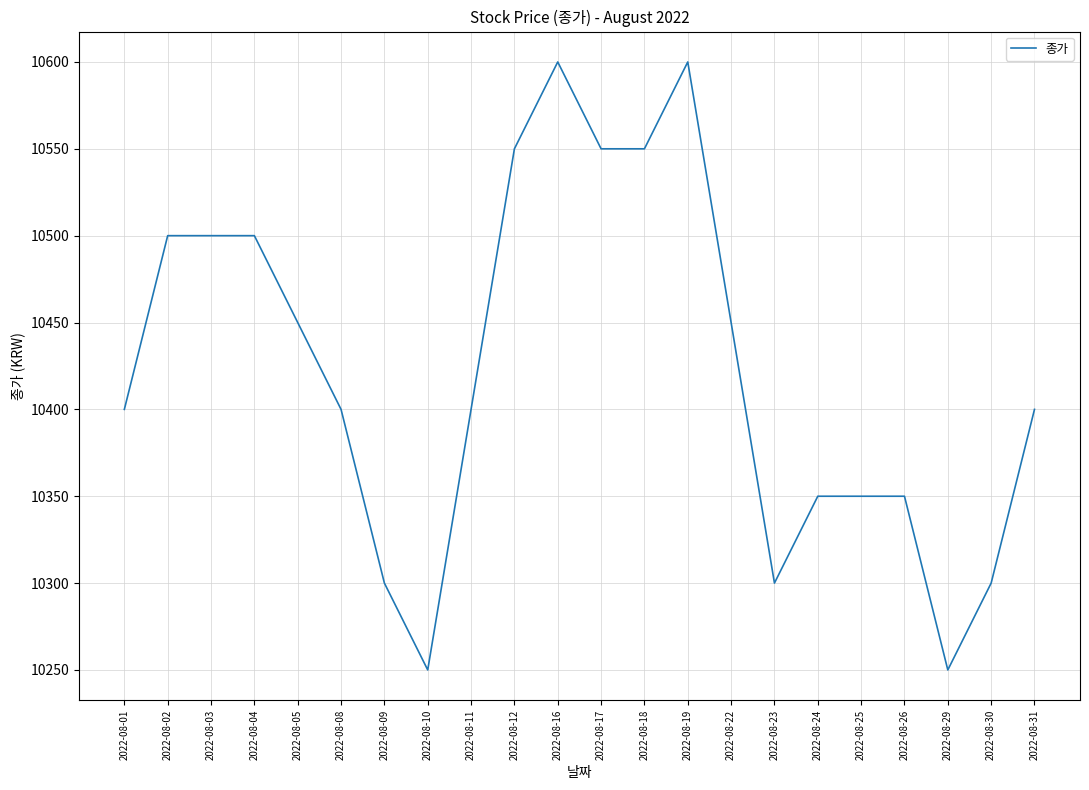

Between 2022-08-09 and 2022-08-01, which is larger?

2022-08-01